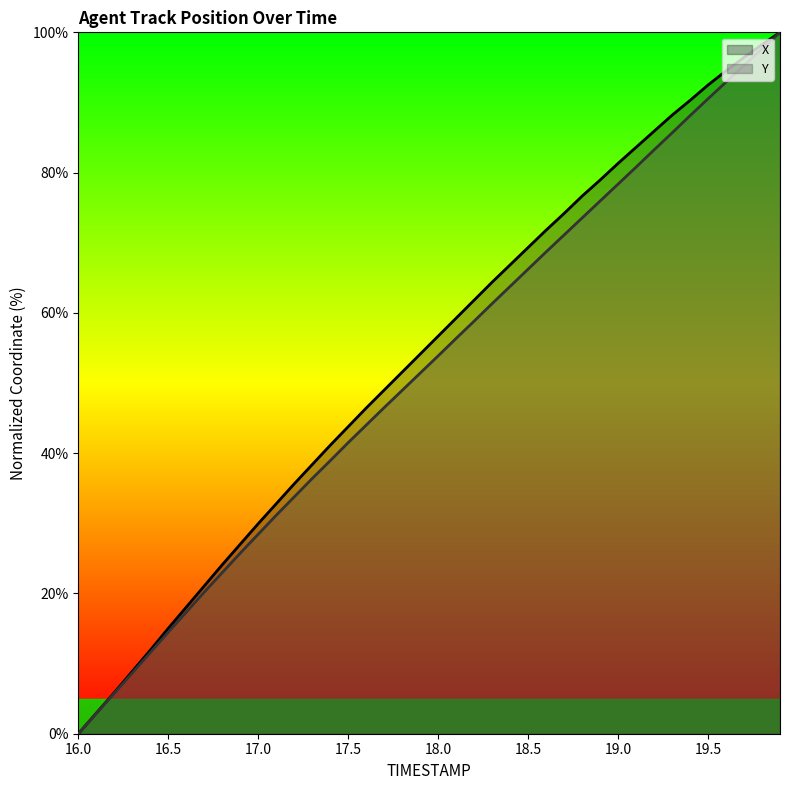

The Y series shows 28.4 at 17.0. True or false?

True